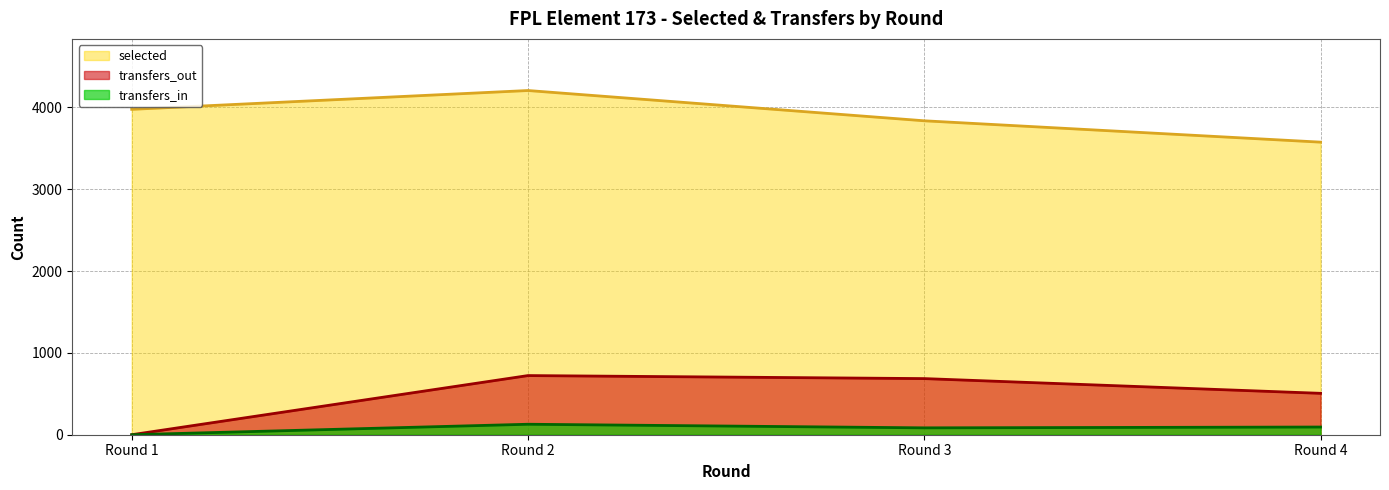

What is the value of the selected point at the 1st from the left?

3977